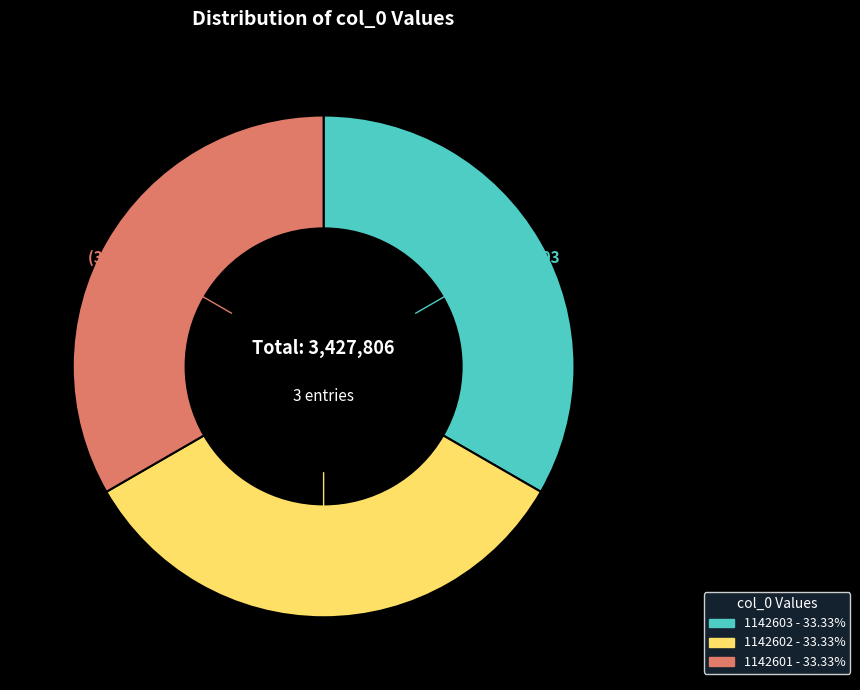

Does any single category account for the majority?

No